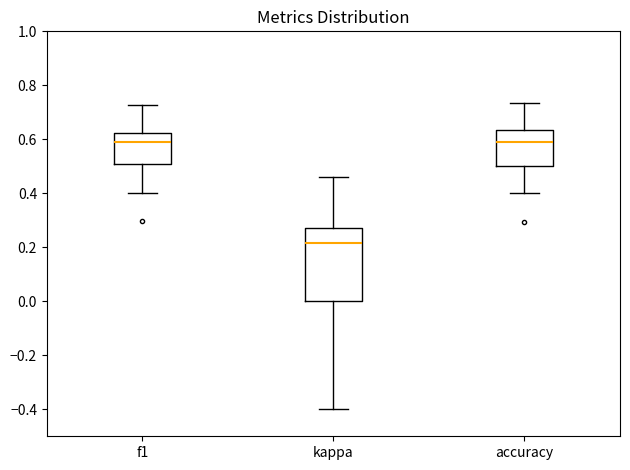

Comparing the boxes themselves (not the whiskers), which one is the tallest?

kappa